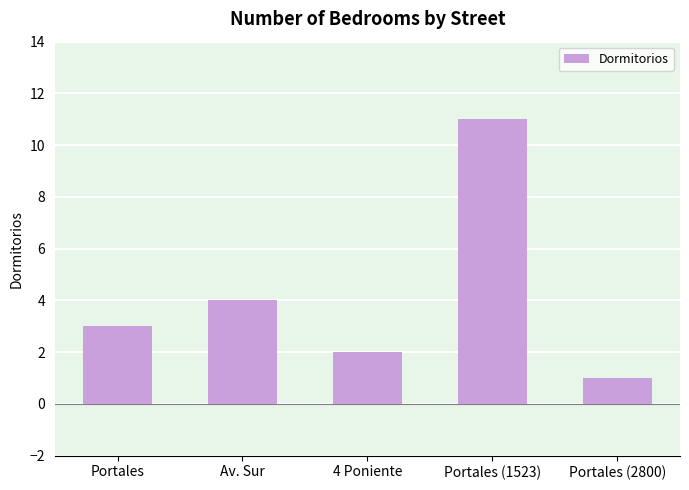

What is the sum of the values at 4 Poniente and Av. Sur?

6